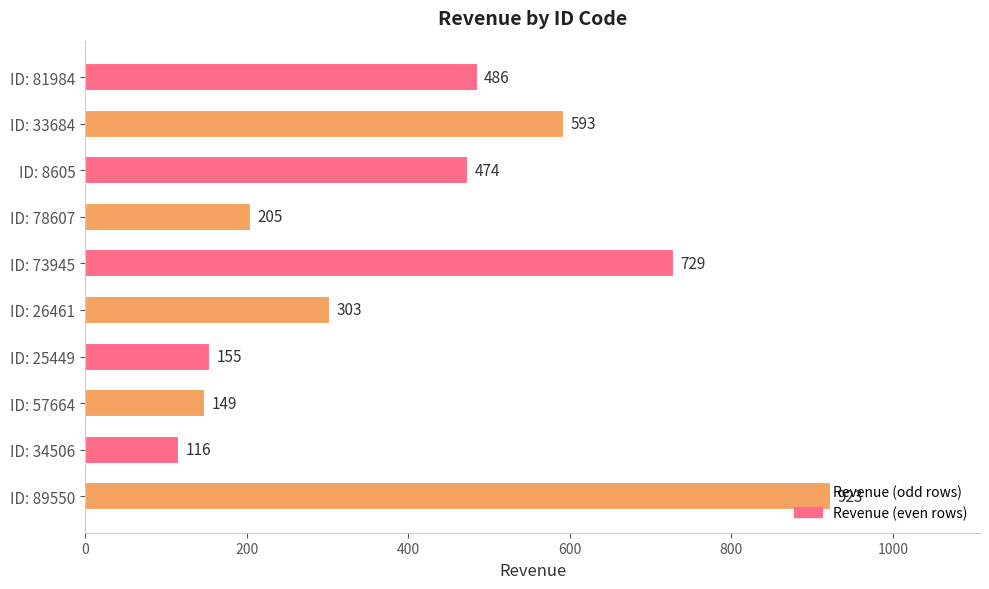

How many values are below 474?

5